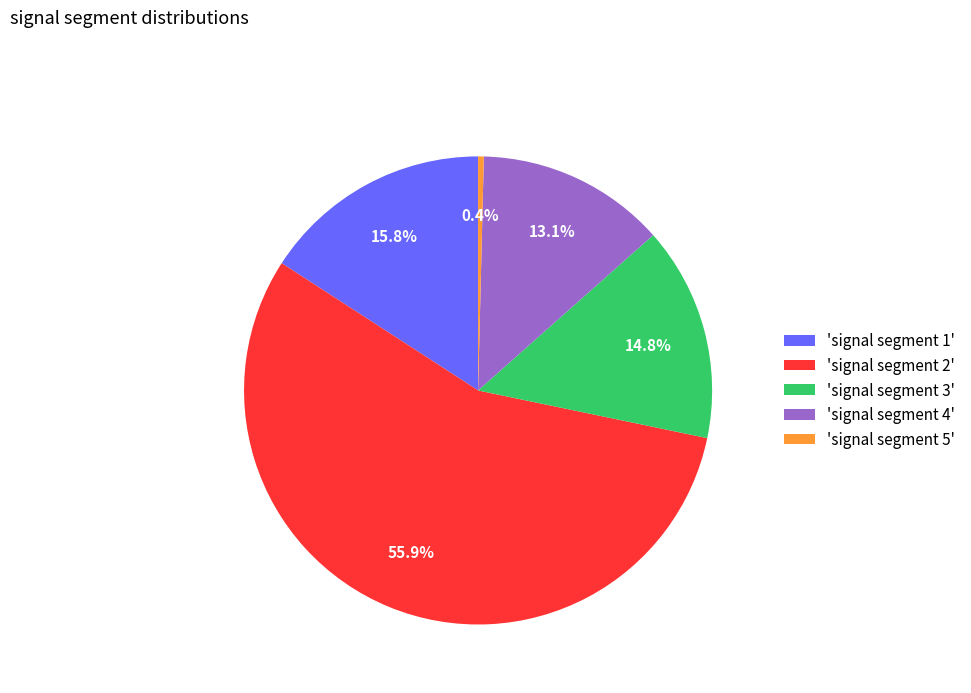

Rank the categories by value from lowest to highest.

'signal segment 5', 'signal segment 4', 'signal segment 3', 'signal segment 1', 'signal segment 2'